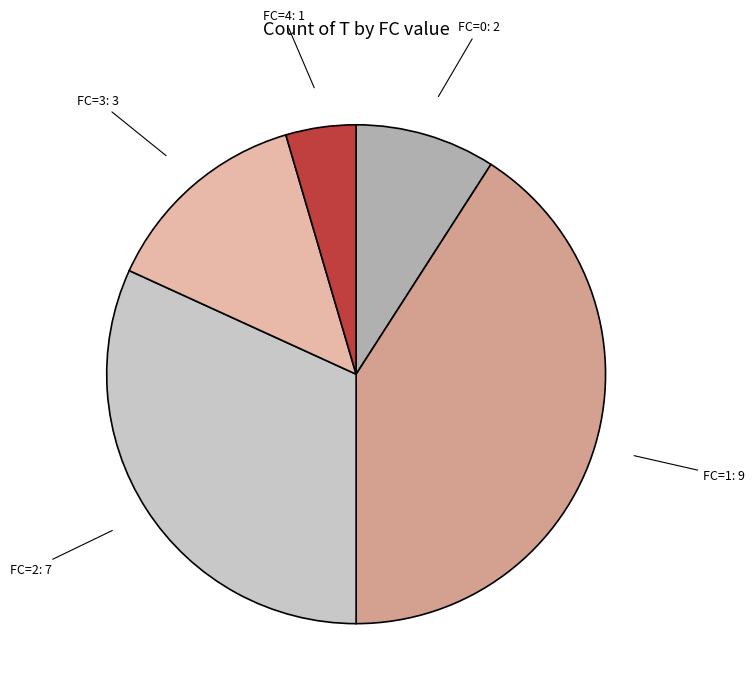

Approximately how many times larger is the value at FC=1 compared to FC=4?

9.0